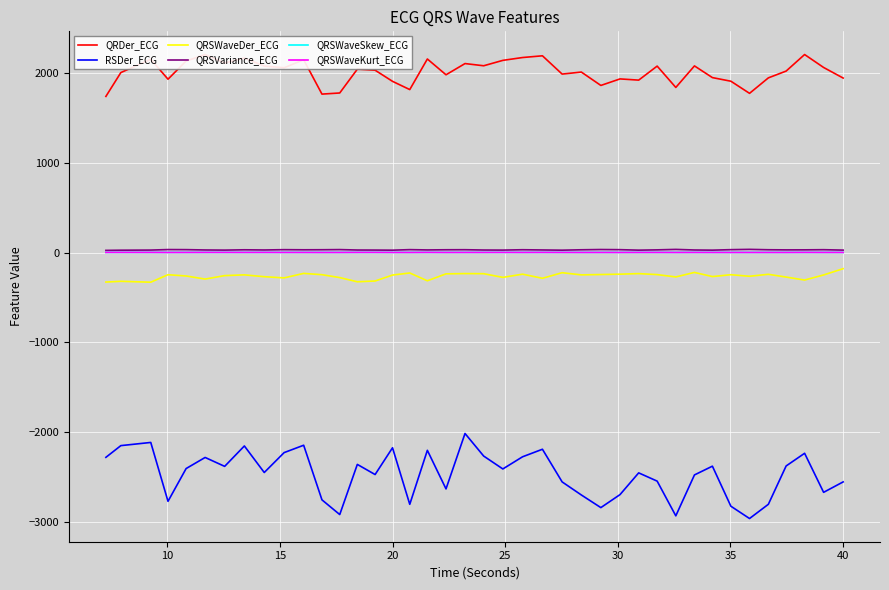

What is the smallest value displayed?

-2961.7